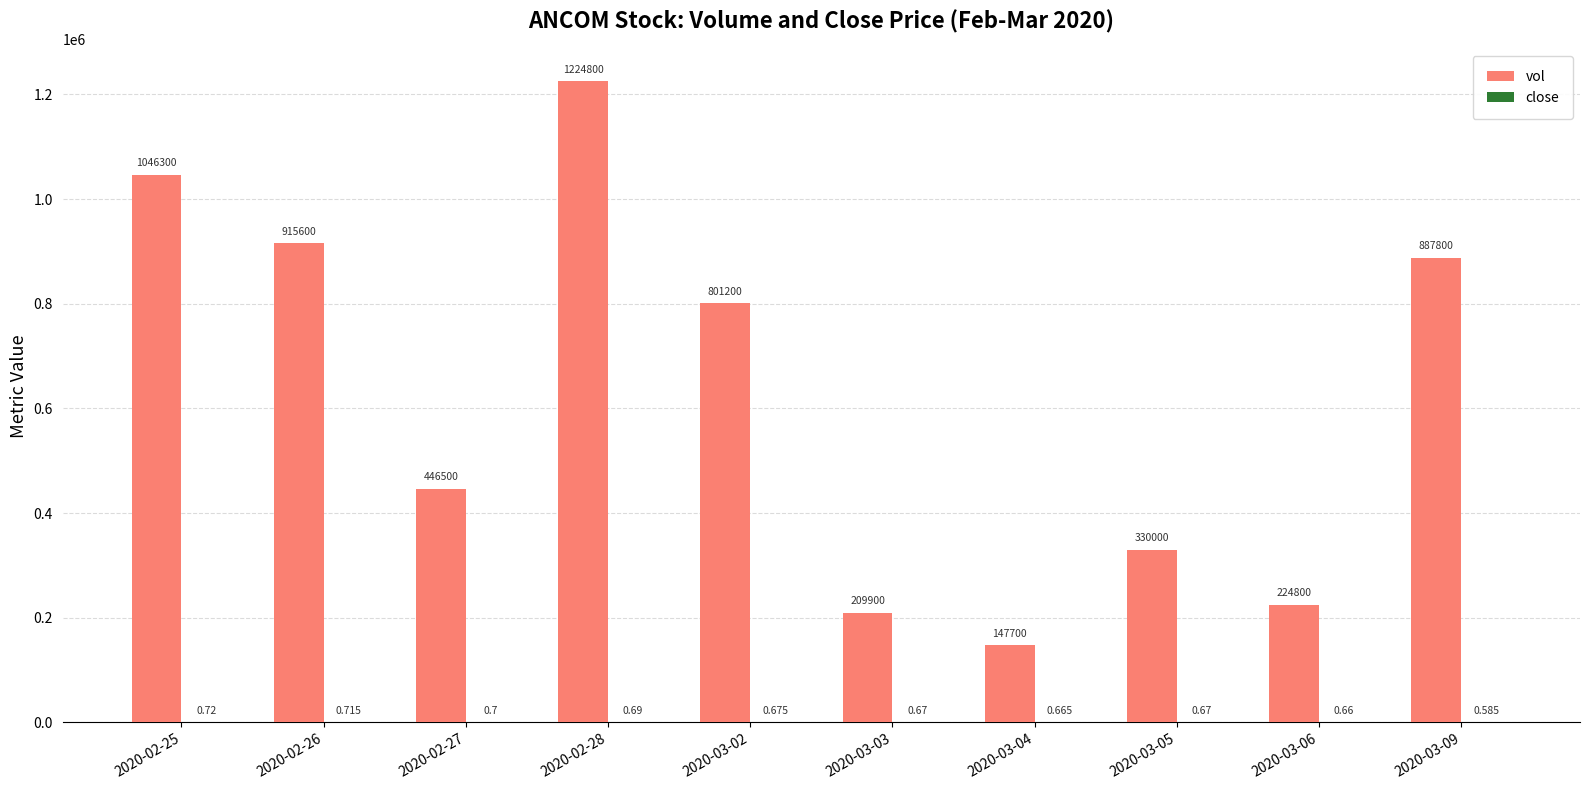

Between 2020-03-03 and 2020-03-04, which series saw the biggest shift?

vol